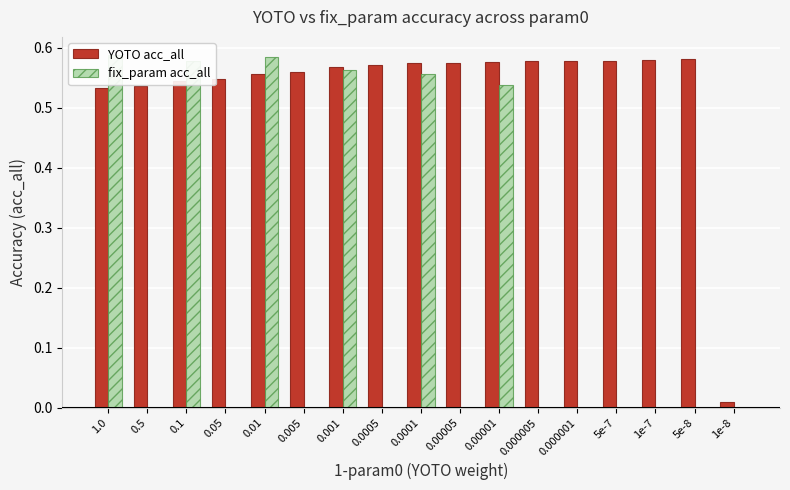

What is the total value across all series at 1e-7?

0.6